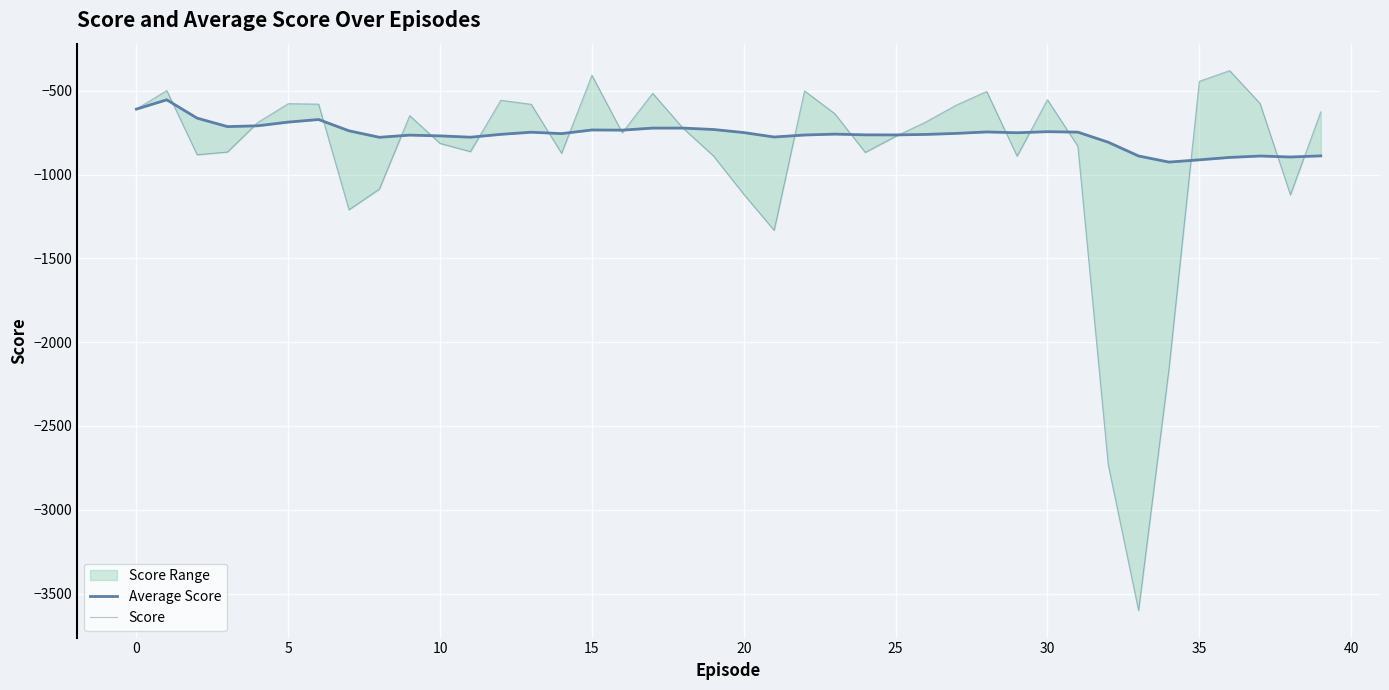

What is the difference between the second highest and minimum values in the Average Score series?

316.2